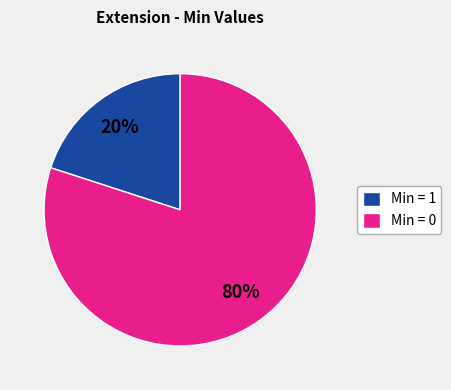

Which slice represents more than half of the pie?

Min = 0